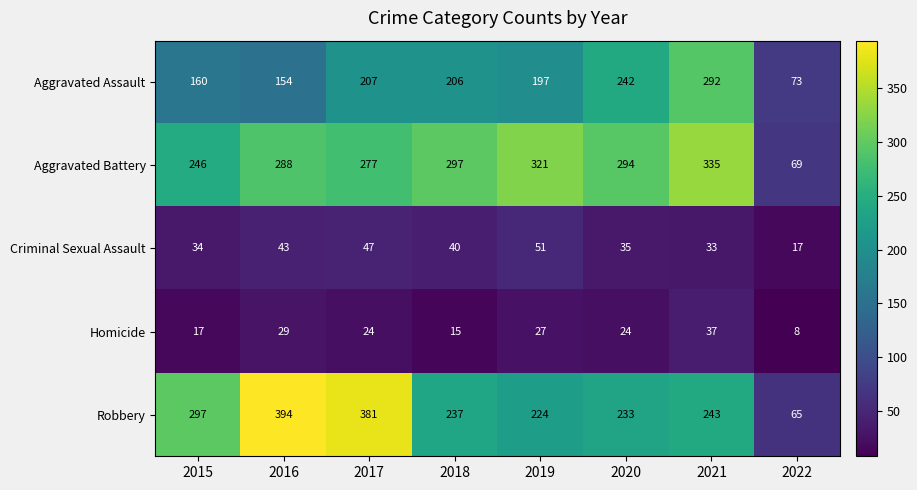

What is the spread (max minus min) of values at 2018?

282